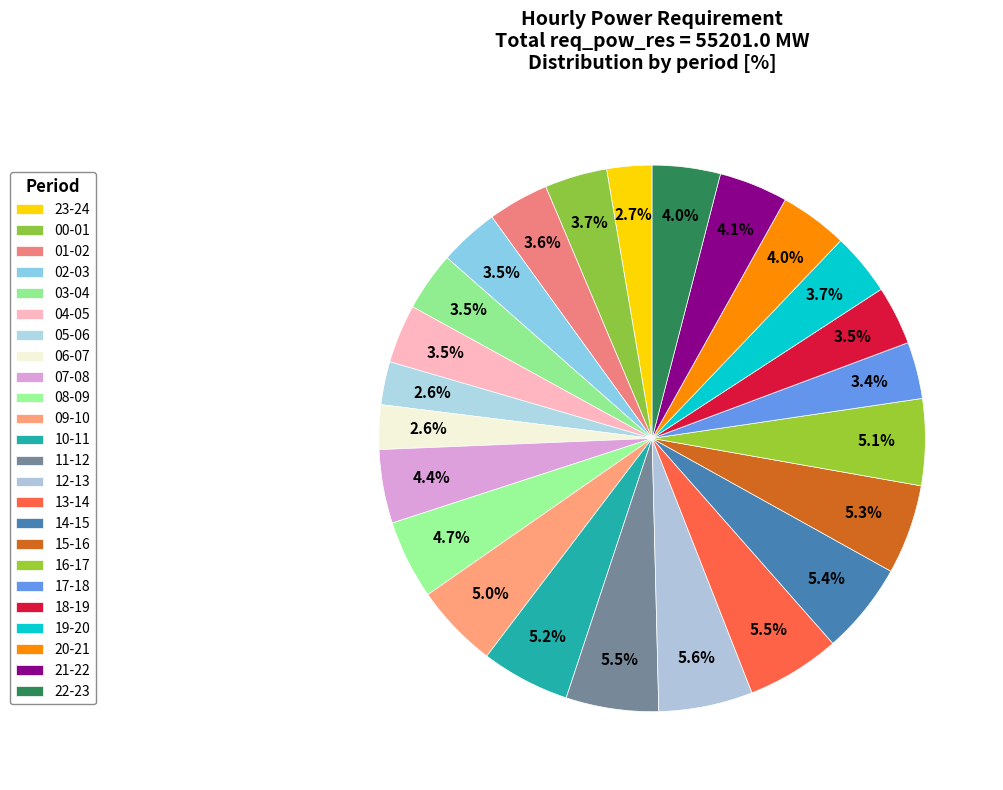

To the nearest percent, what is the combined percentage of 09-10 and 19-20?

9%